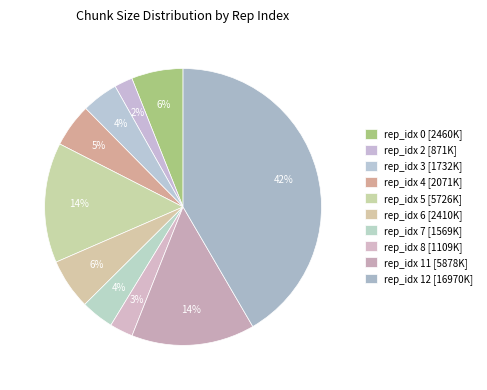

How many slices are in this pie chart?

10